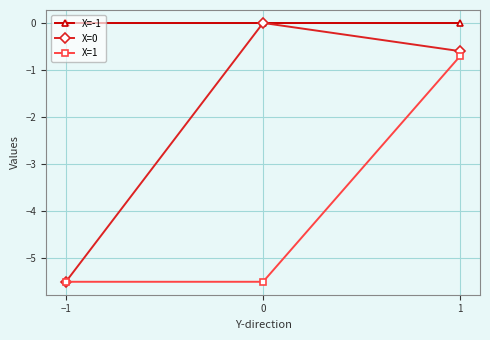

What are all the series names shown in the legend?

X=-1, X=0, X=1